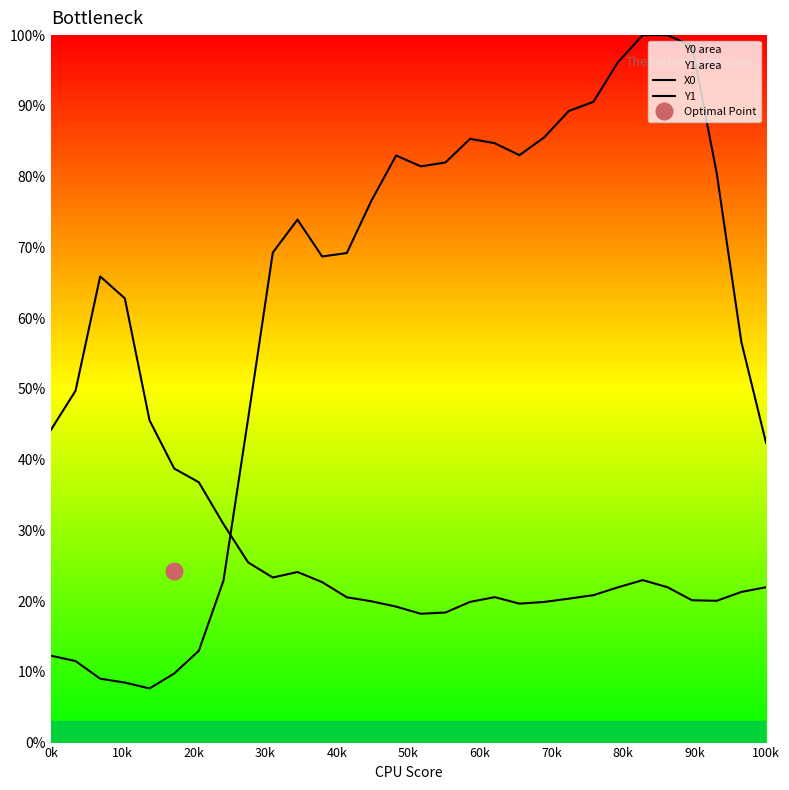

At how many categories does at least one series exceed 18?

30